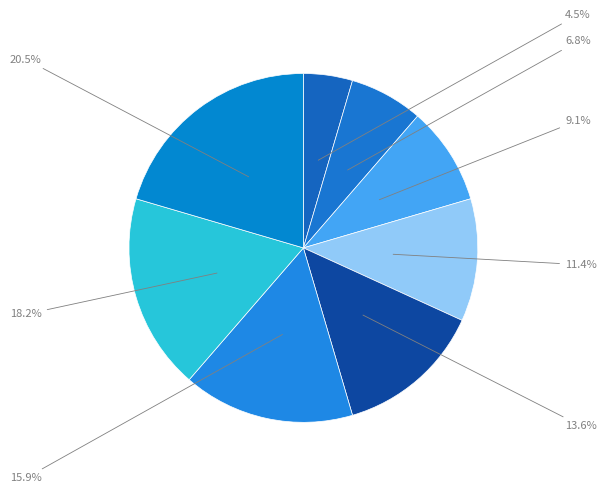

How many slices are in this pie chart?

8